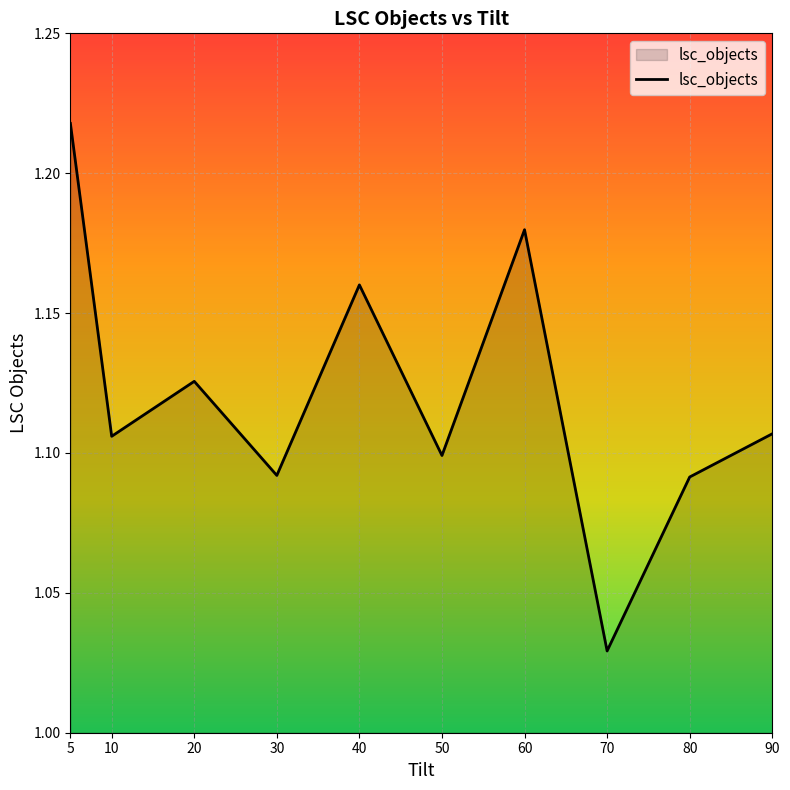

Which has a higher value, 70 or 30?

30